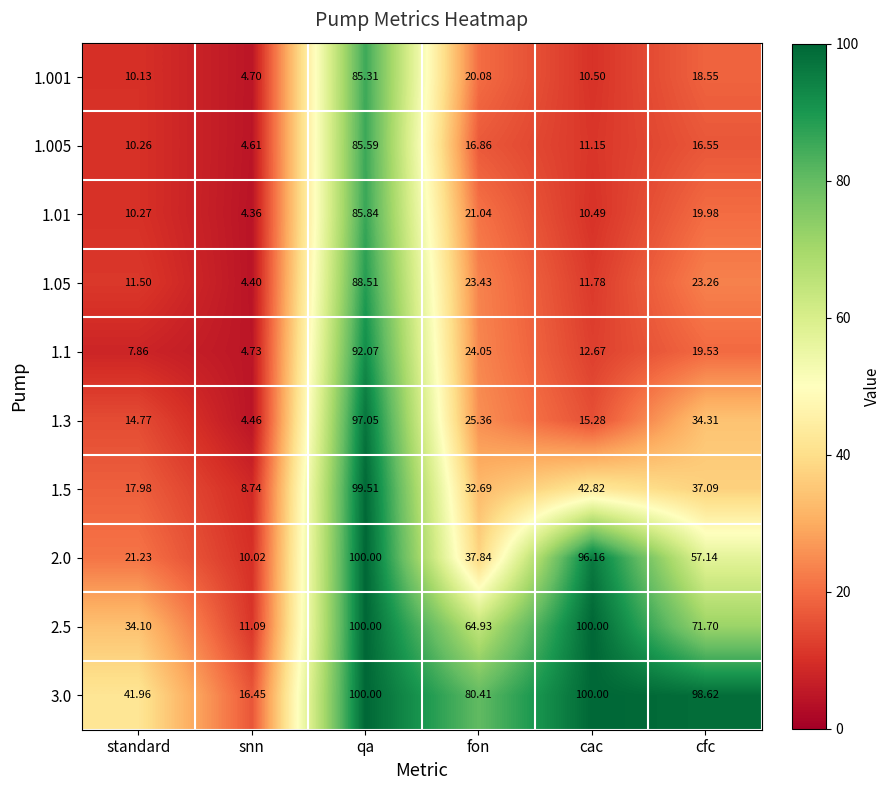

Which category has the highest value in the 1.005 series?

qa